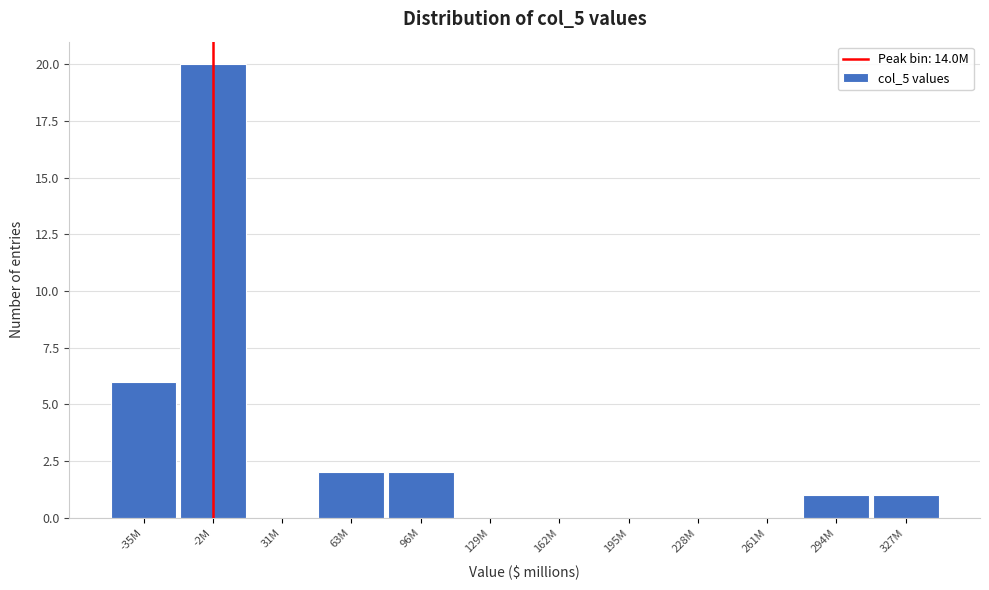

Reading right to left, list all the values displayed in this chart.

327M=1	294M=1	261M=0	228M=0	195M=0	162M=0	129M=0	96M=2	63M=2	31M=0	-2M=20	-35M=6